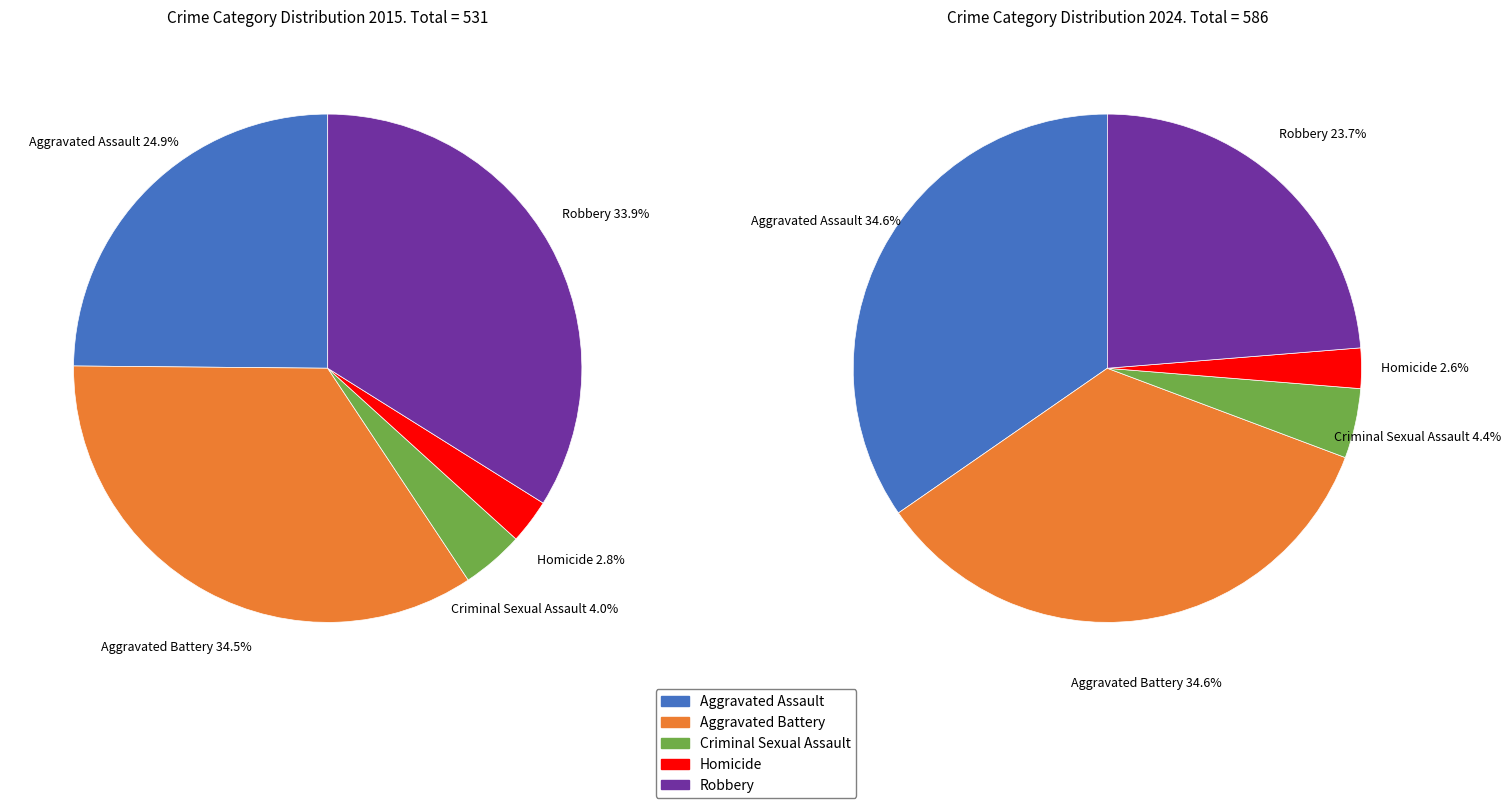

Which series has the largest range (max minus min)?

values_2024